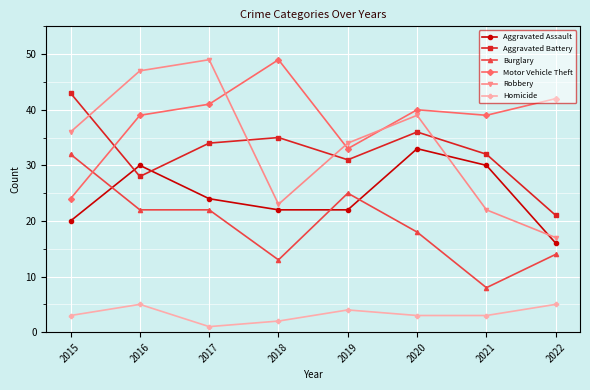

Where is Robbery nearest to the value 33?

2019